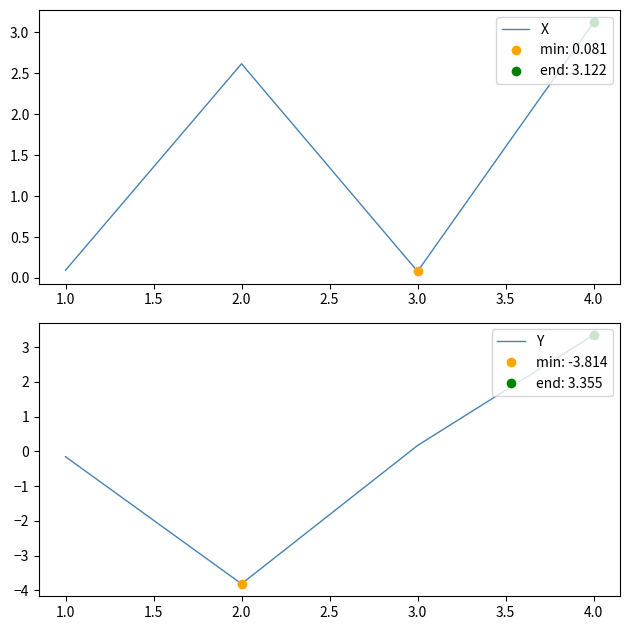

Is the value of X at 2.0 greater than the value of Y at 2.0?

Yes